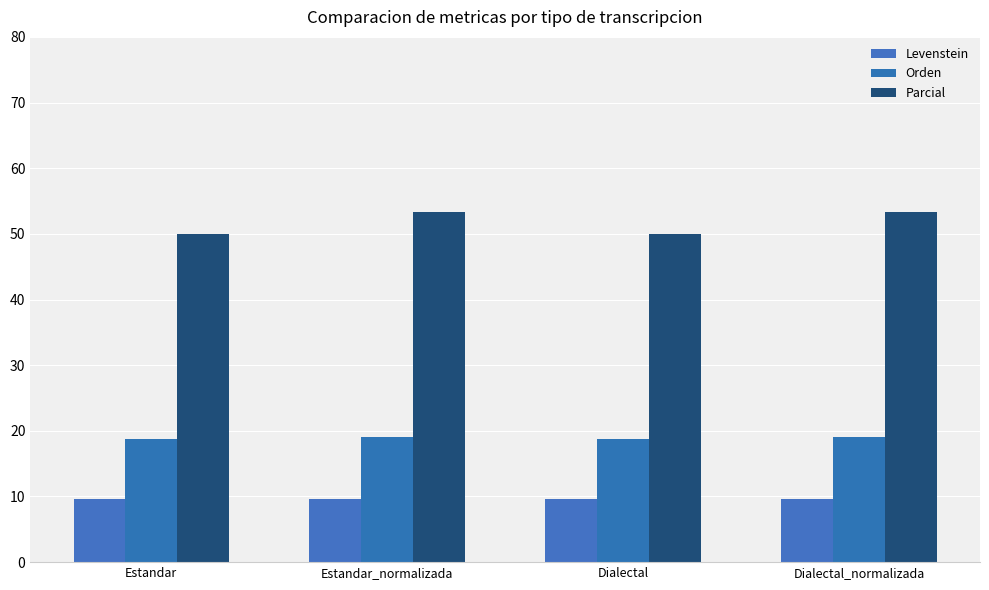

Which series has the largest total across all categories?

Parcial